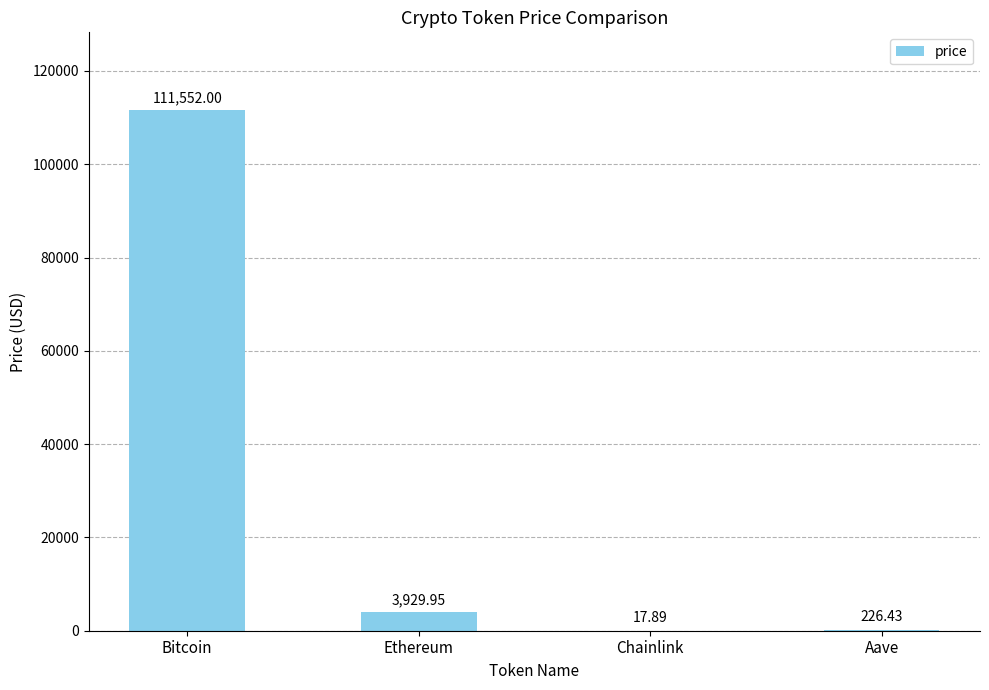

What is the sum of all values?

115726.3